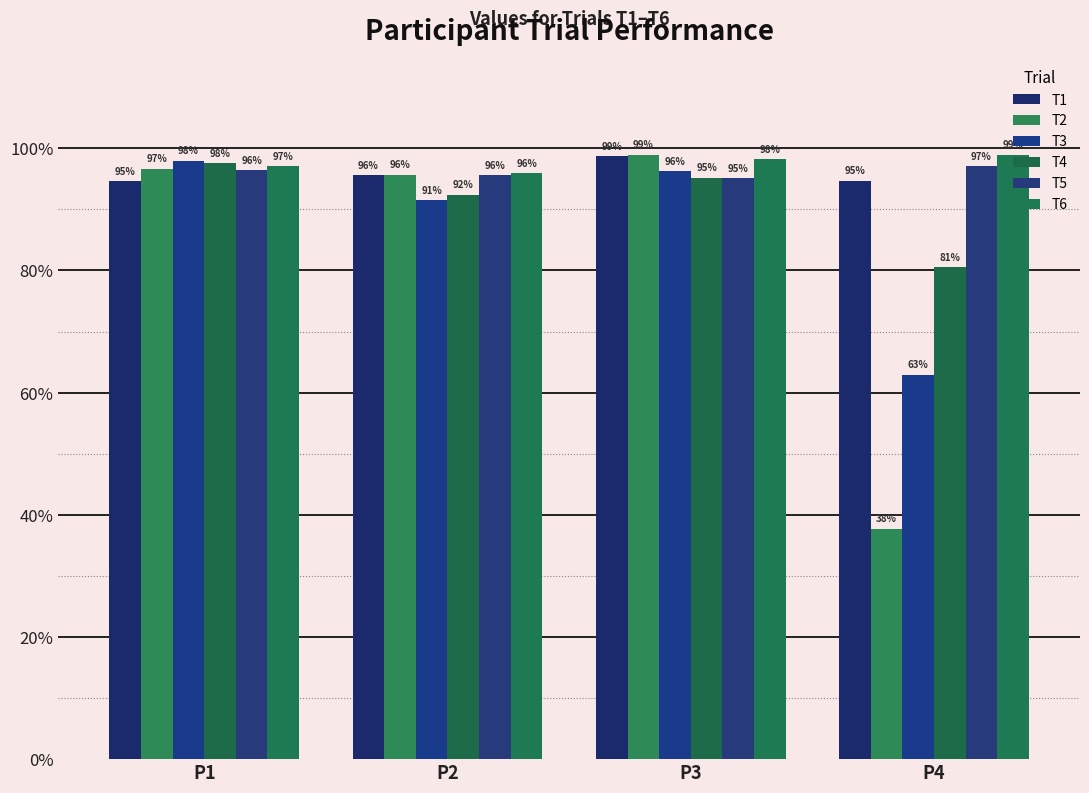

Reading left to right, extract all data points from this chart.

T1: P1=0.9	P2=1.0	P3=1.0	P4=0.9
T2: P1=1.0	P2=1.0	P3=1.0	P4=0.4
T3: P1=1.0	P2=0.9	P3=1.0	P4=0.6
T4: P1=1.0	P2=0.9	P3=1.0	P4=0.8
T5: P1=1.0	P2=1.0	P3=1.0	P4=1.0
T6: P1=1.0	P2=1.0	P3=1.0	P4=1.0